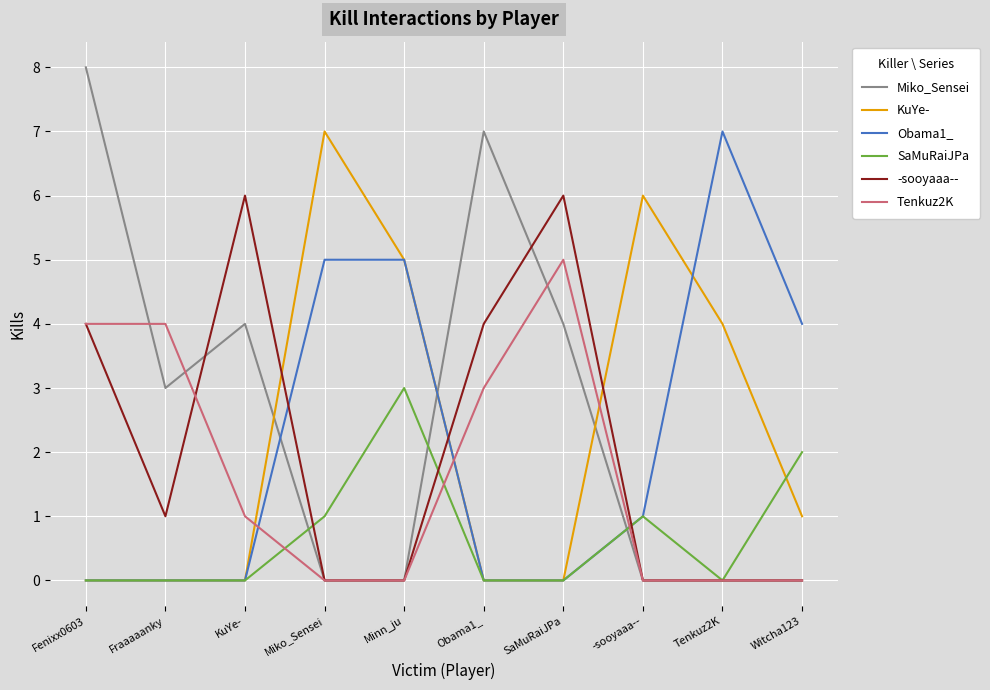

What position from the right is Witcha123?

1